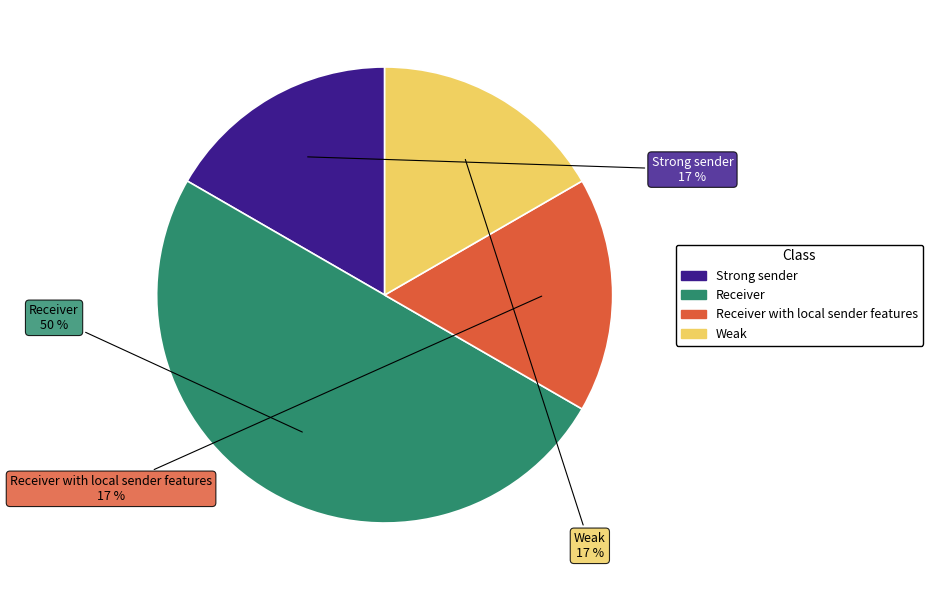

Which slice is the largest?

Receiver